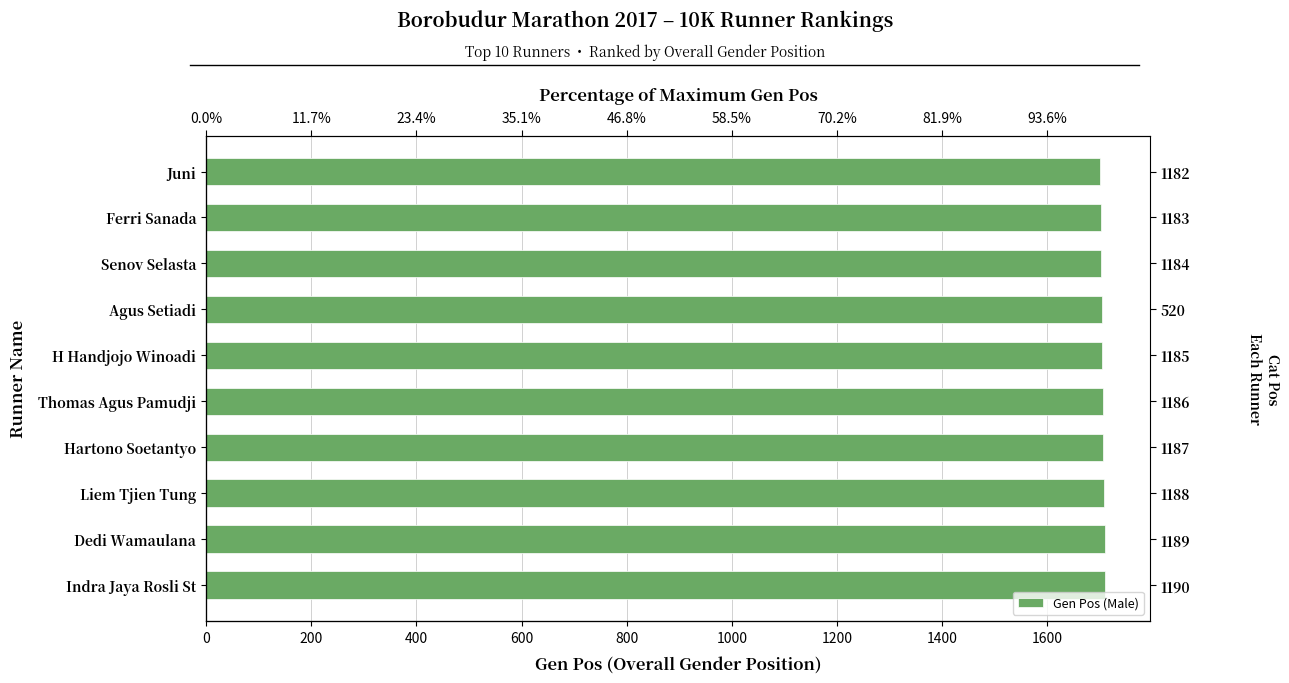

How many values exceed 1706?

4